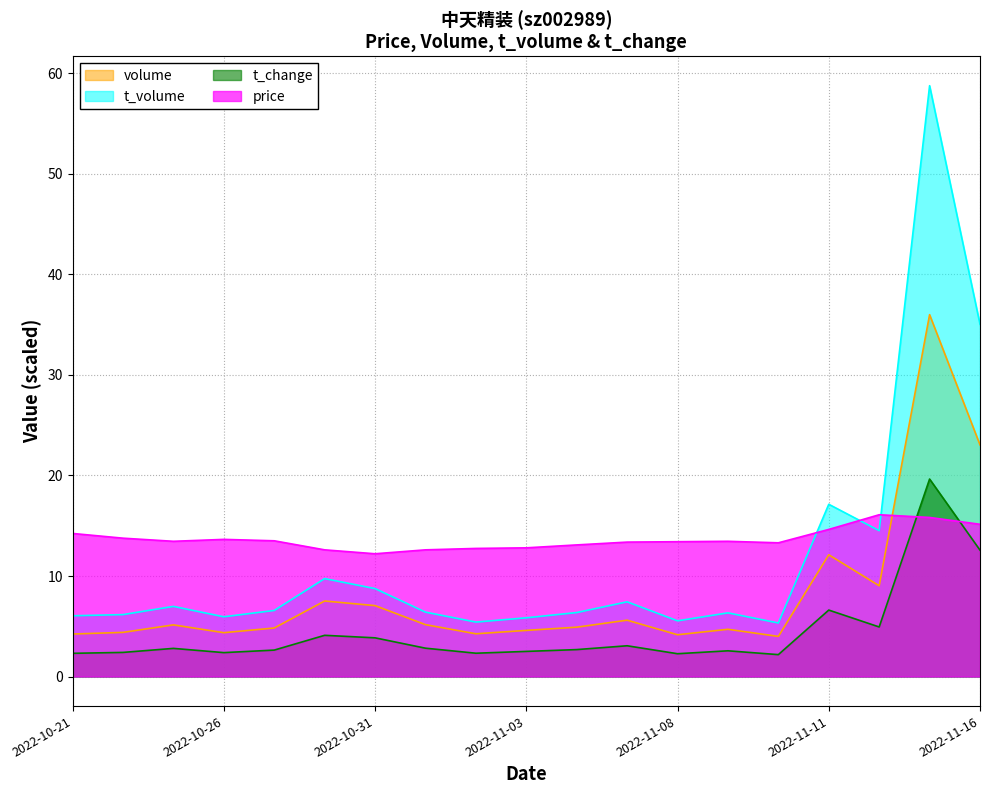

Is the value of t_change at 2022-10-25 greater than the value of t_volume at 2022-11-04?

No